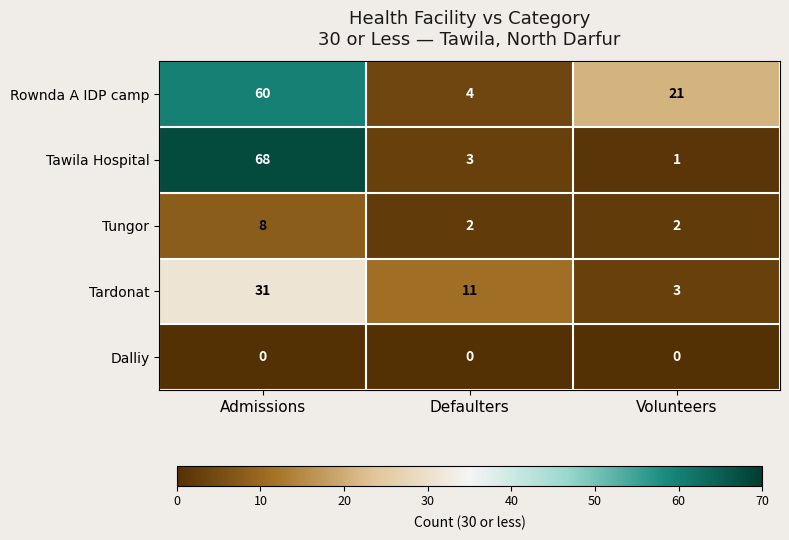

Is it true that Tungor equals 3 at Defaulters?

False